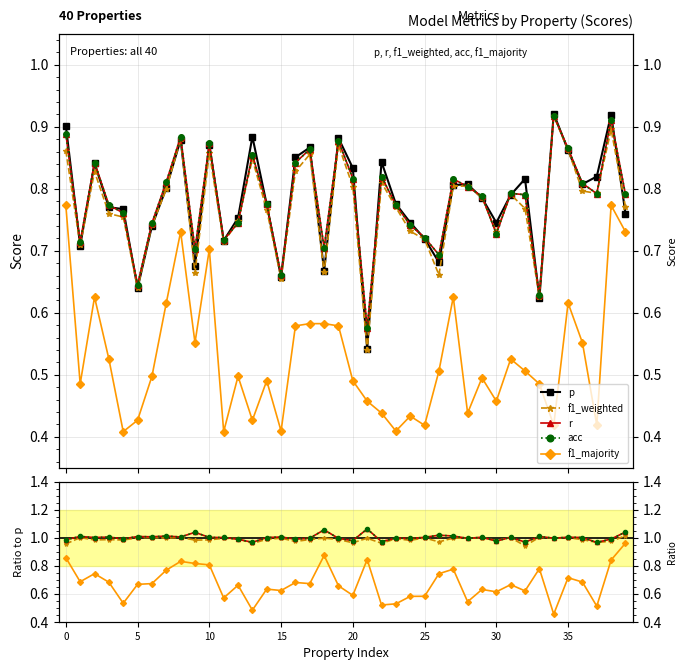

How many interior local valleys does the f1_majority series have?

12